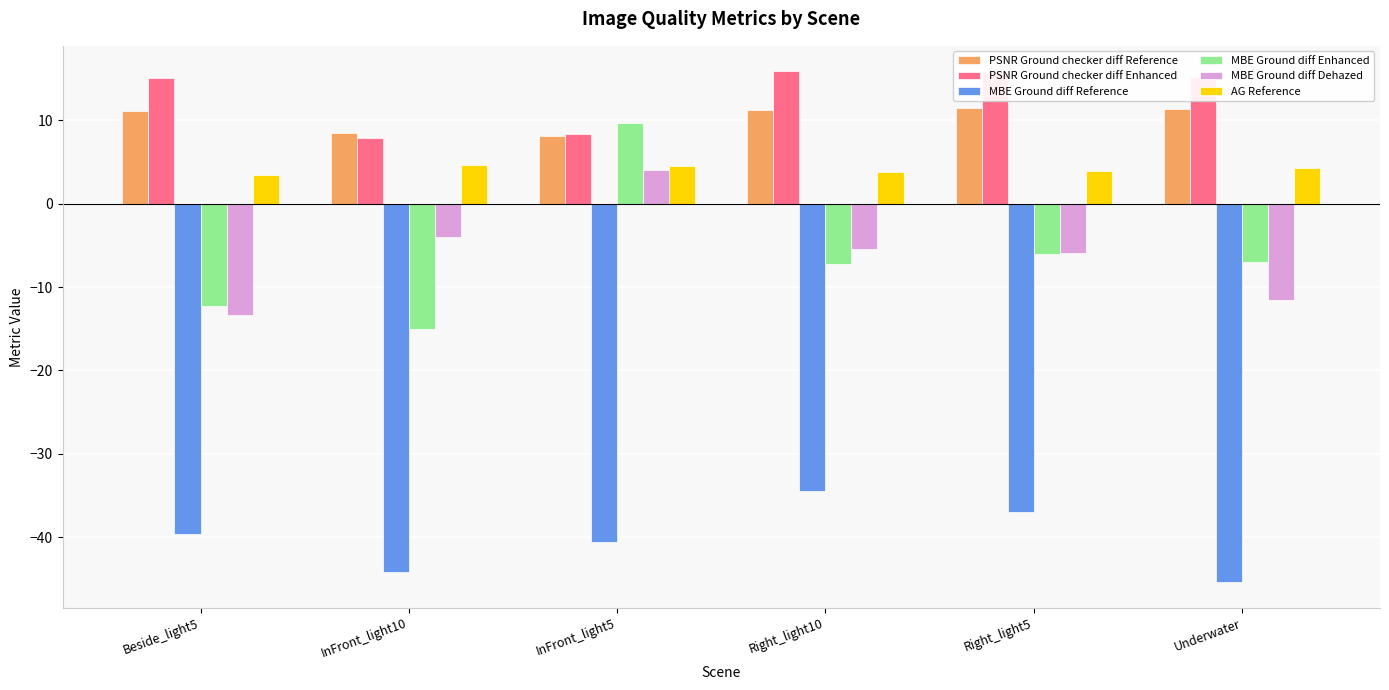

How many bars are there in each group?

6